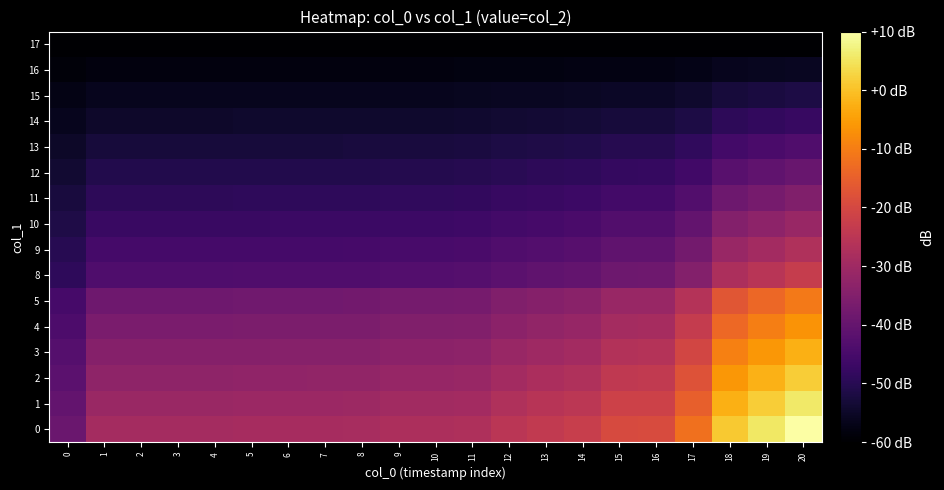

What is the spread (max minus min) of values at 16?

40.9